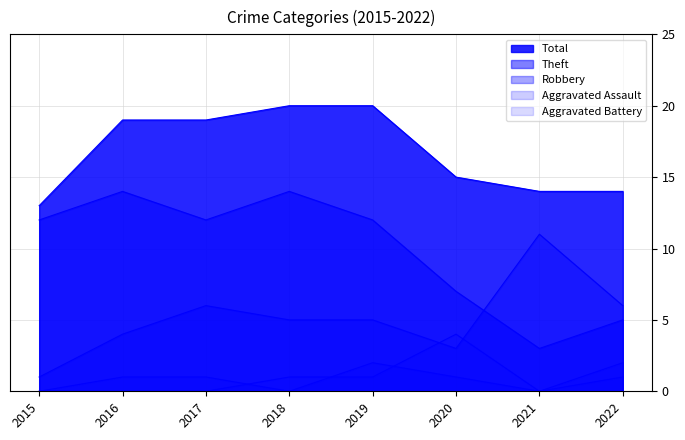

What is the total value across all series at 2022?

28